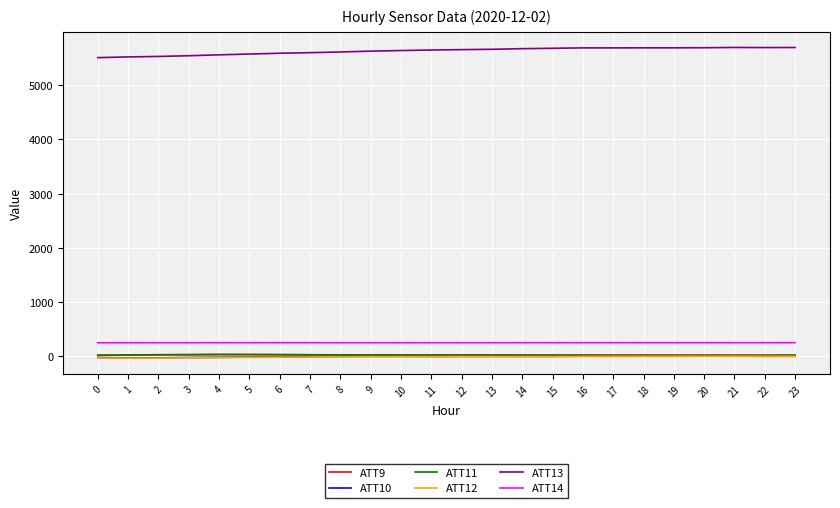

What is the maximum value shown in the chart?

5691.9